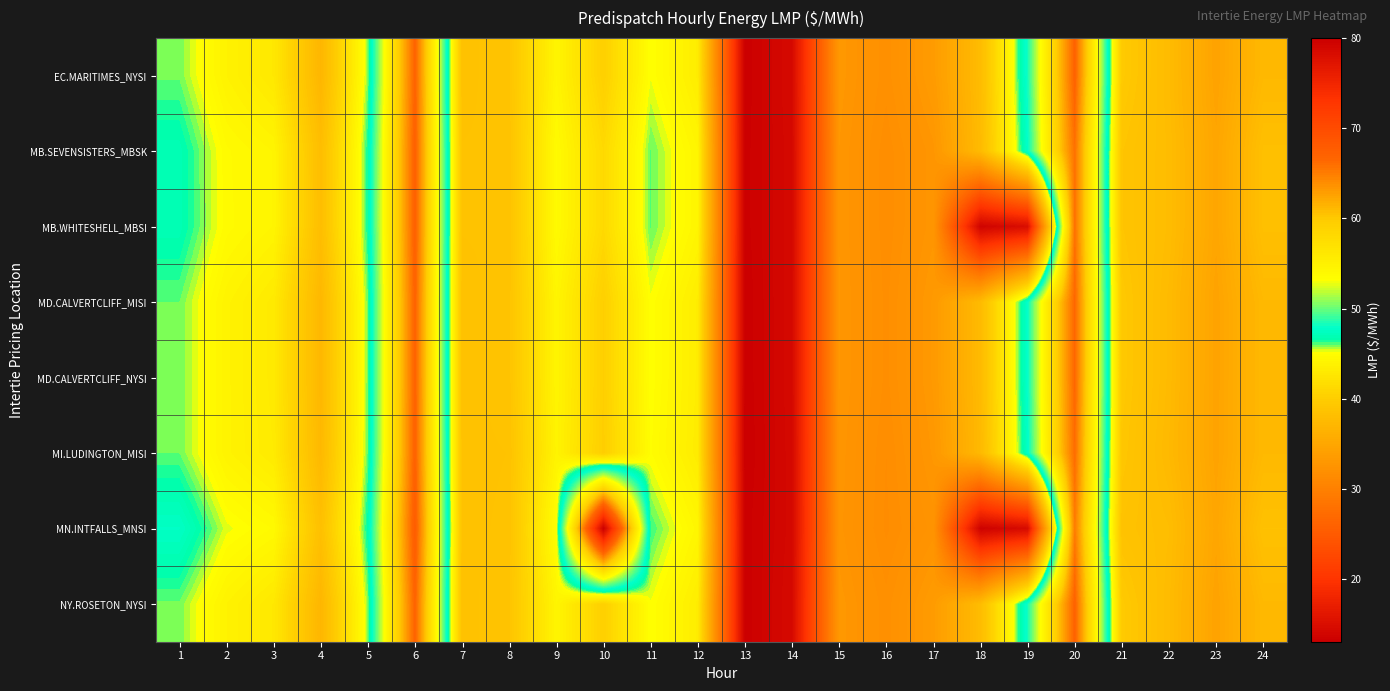

Which series has the largest total across all categories?

MB.SEVENSISTERS_MBSK